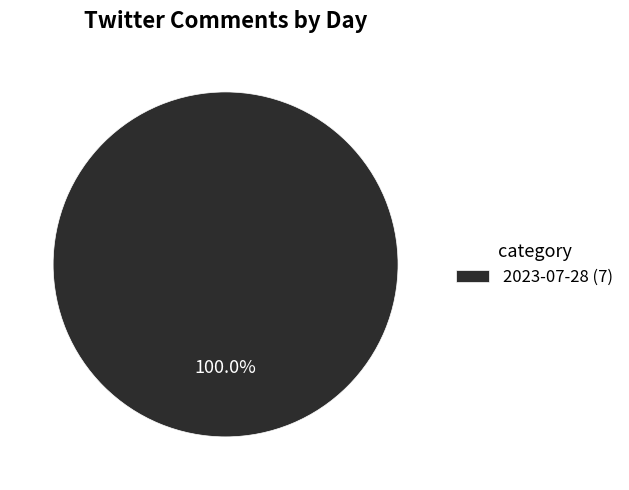

Rank the categories by value from lowest to highest.

2023-07-28 (7)